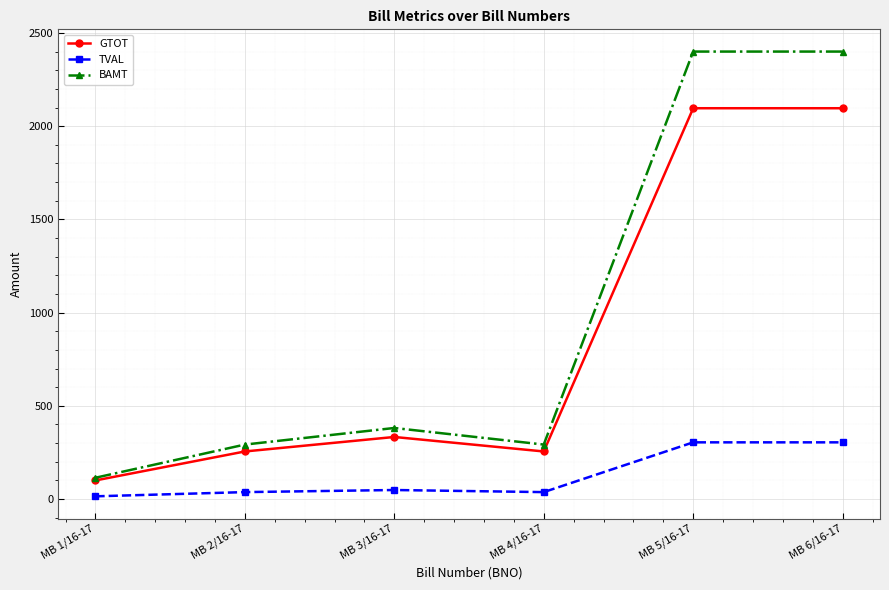

The value of BAMT at MB 5/16-17 is 610.9. True or false?

False